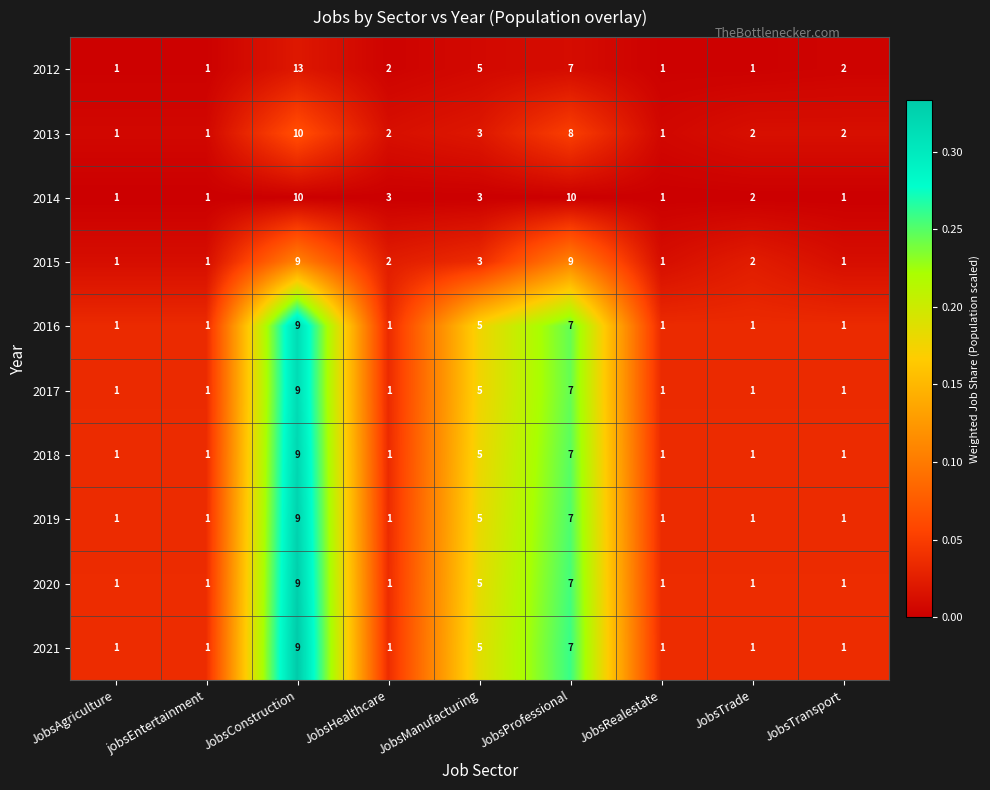

Which series has the largest total across all categories?

2012